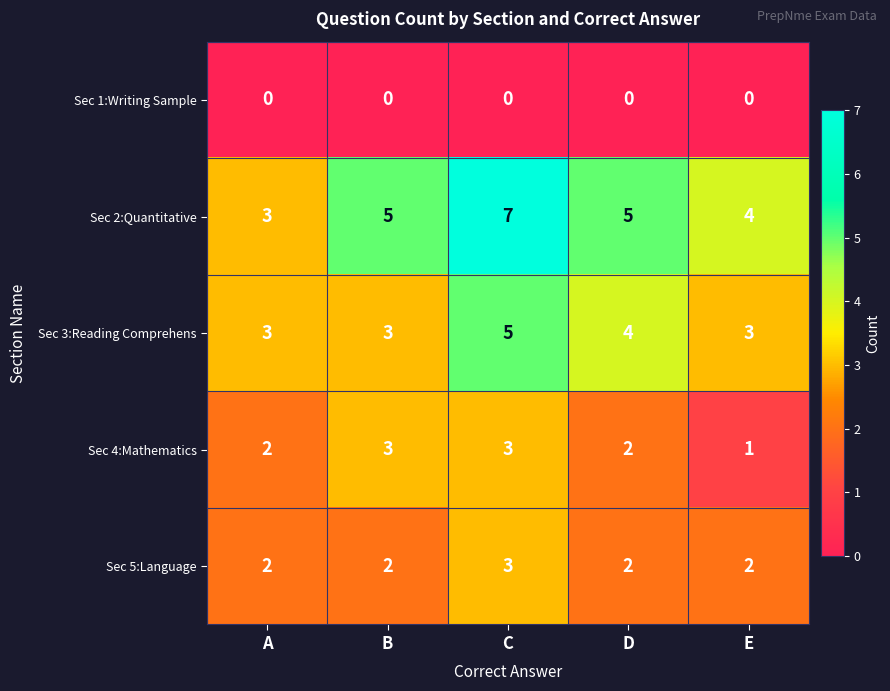

Count the number of data series in this chart.

5